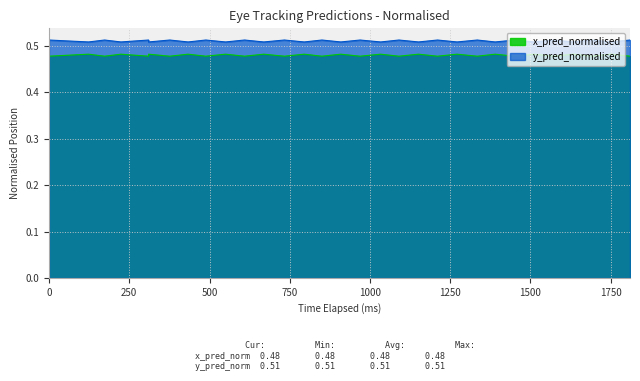

What are all the series names shown in the legend?

x_pred_normalised, y_pred_normalised